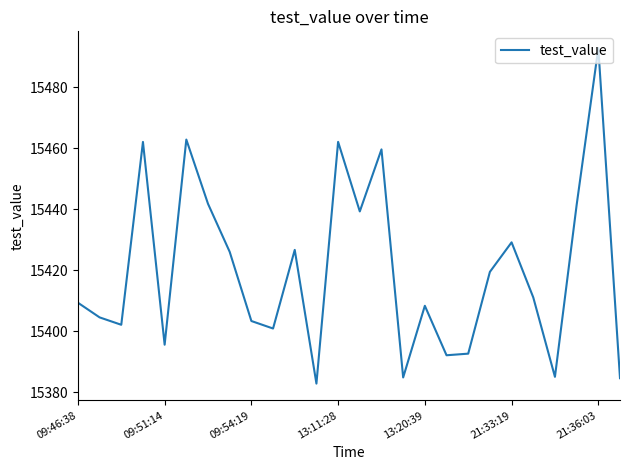

What is the sum of all values?

400922.6